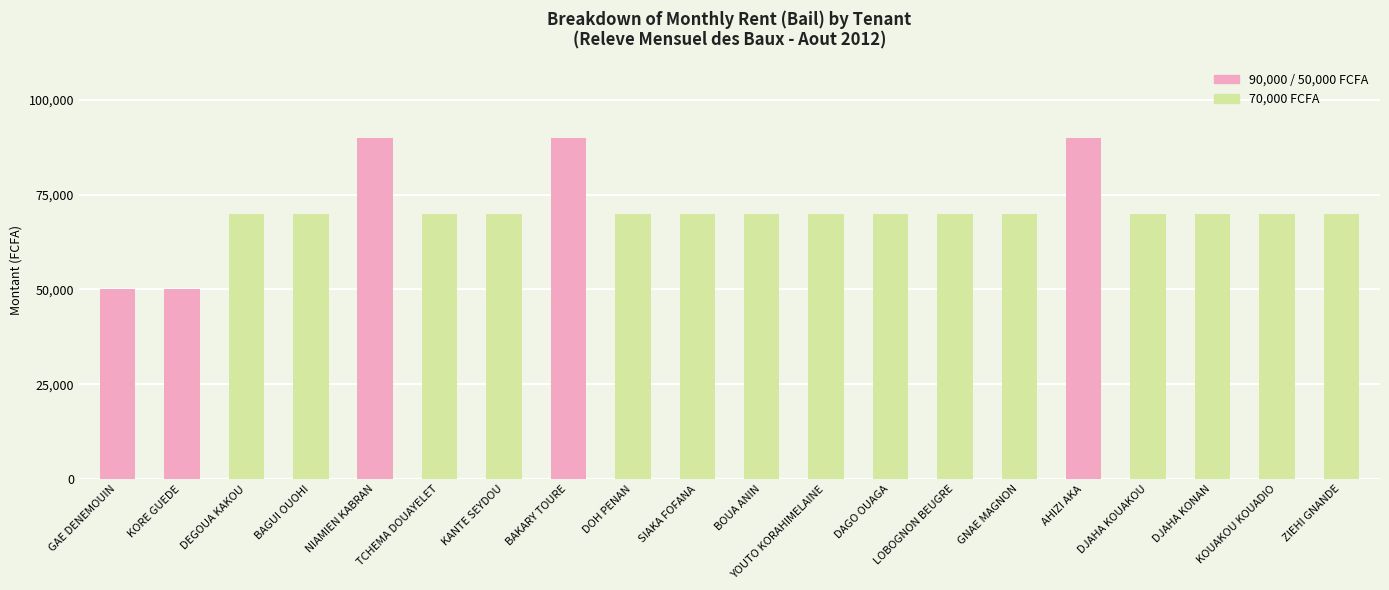

What is the value of the 15th bar from the left?

70000